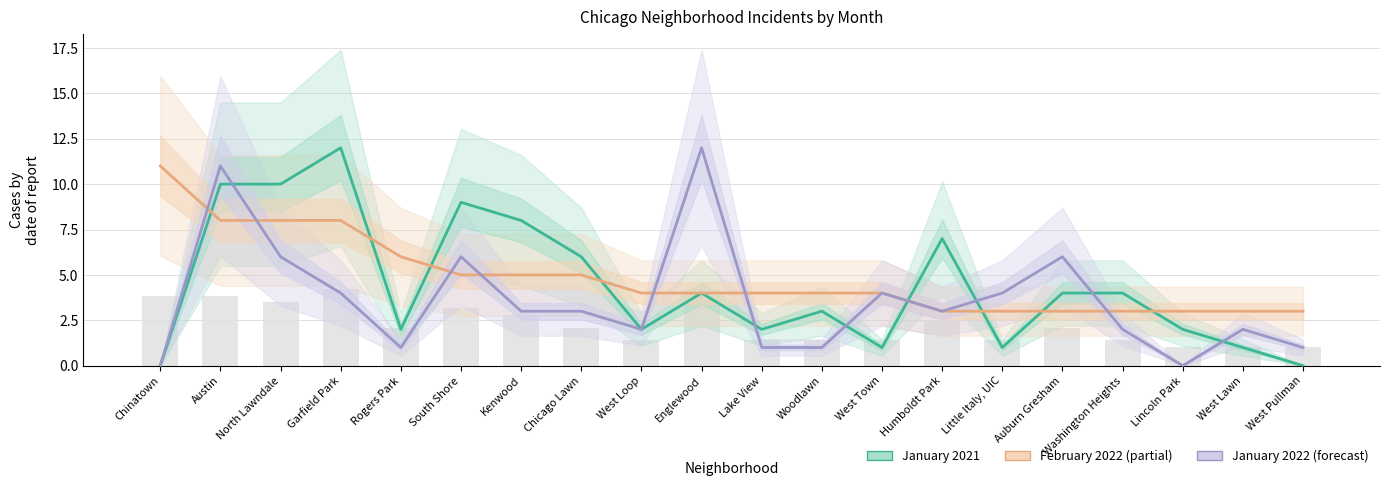

Where does the February 2022 series first go above 4?

Chinatown